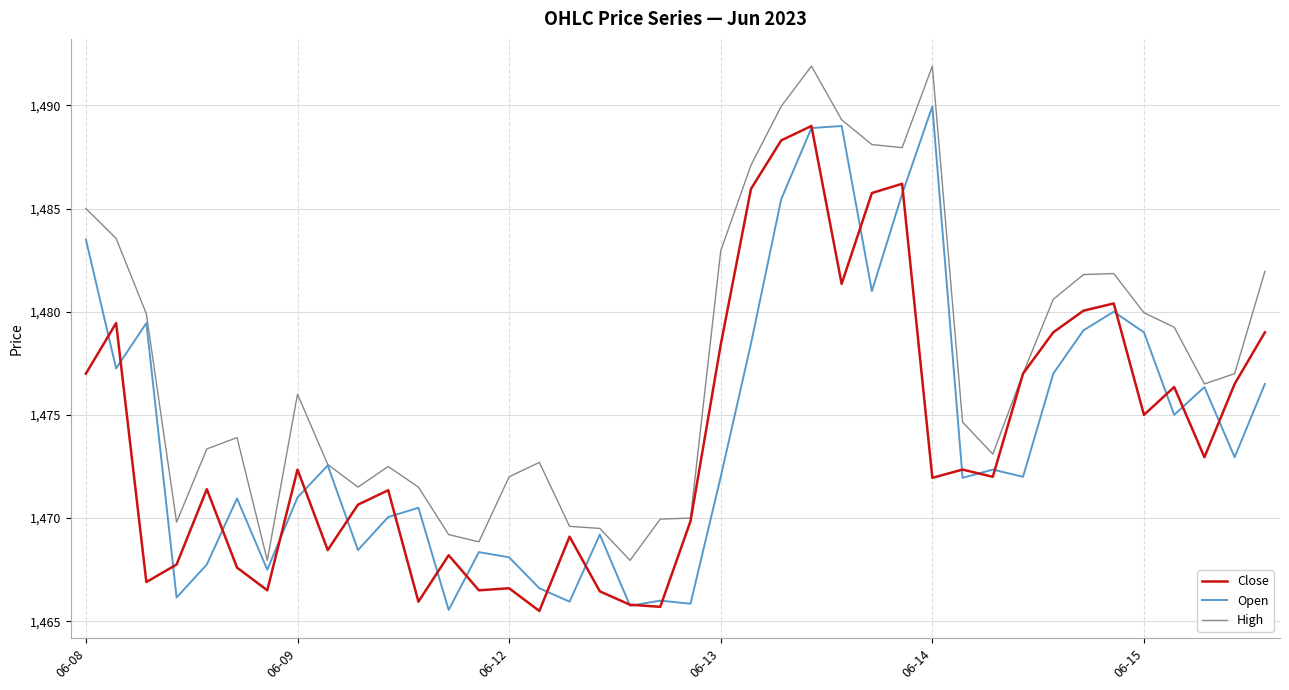

What is the maximum value for Open?

1489.9